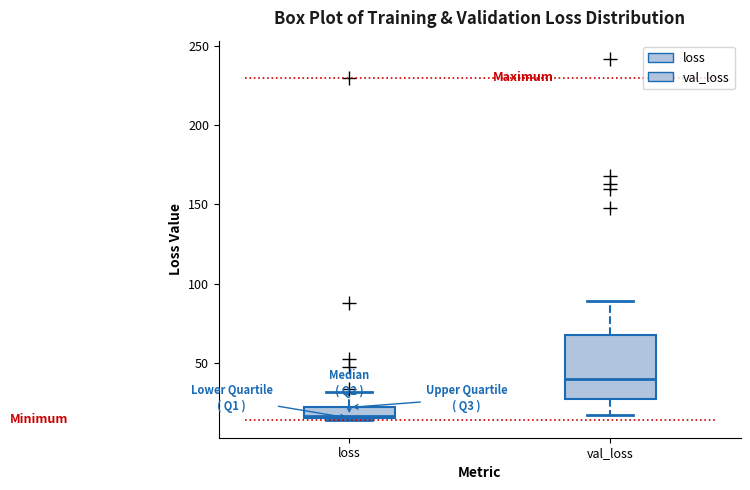

Which box is the tallest, from its lower edge to its upper edge?

val_loss